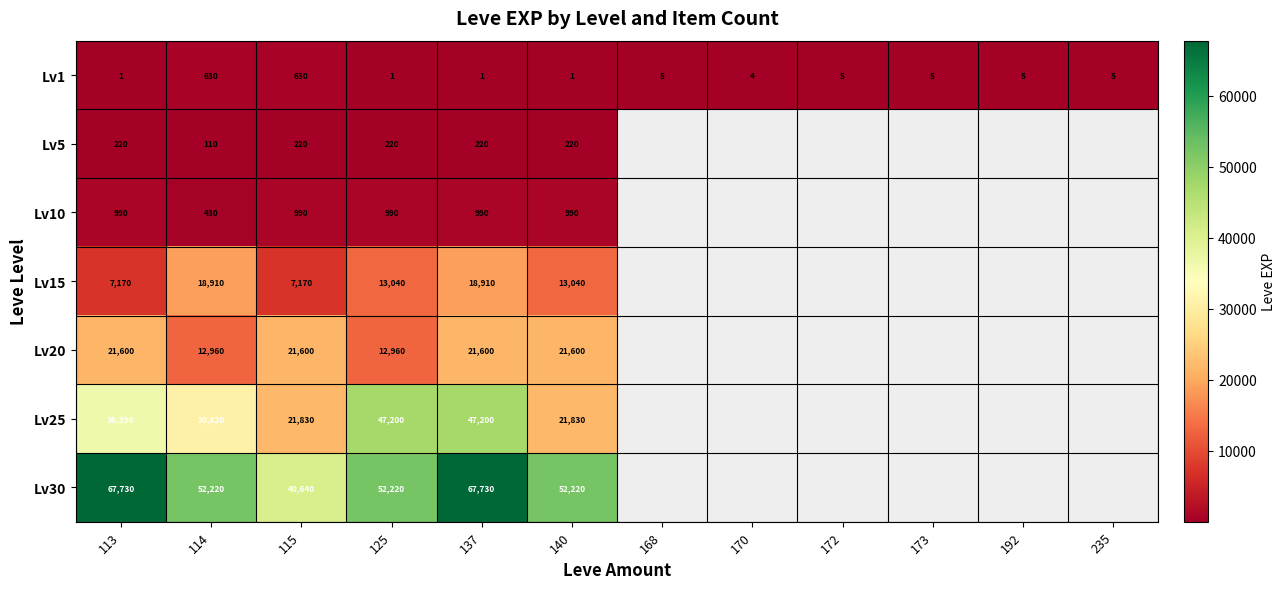

Count the number of data series in this chart.

7